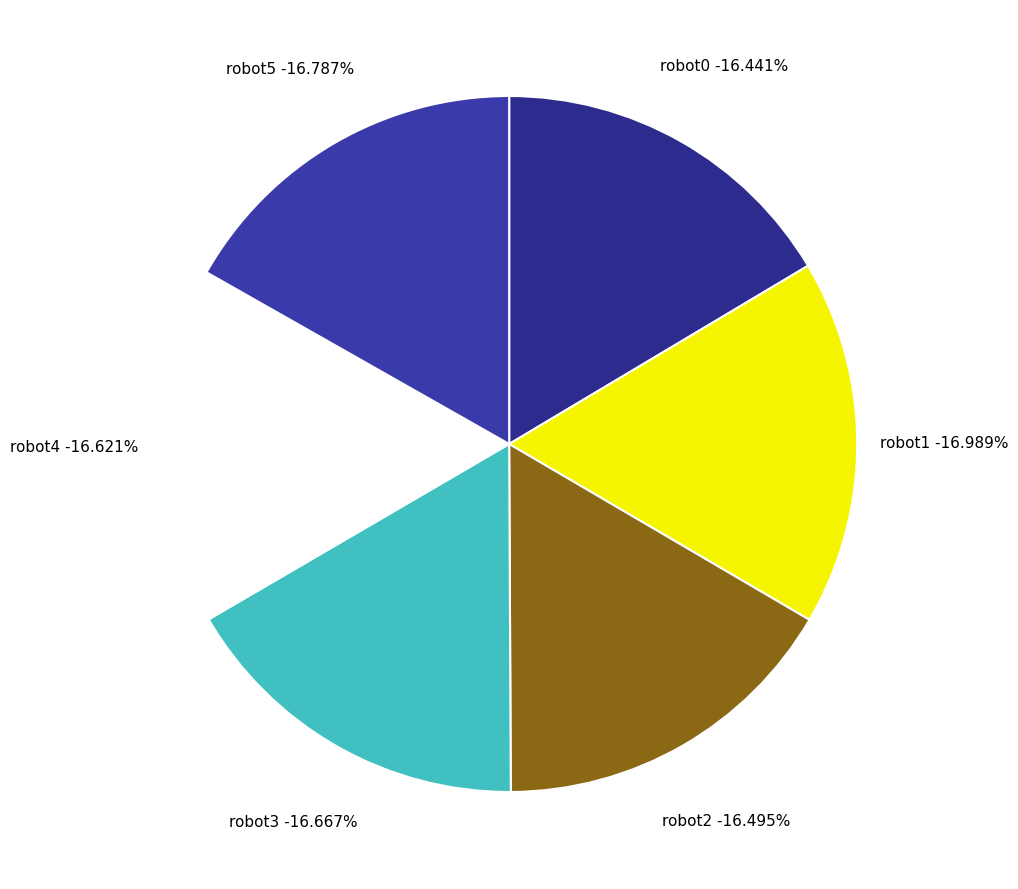

What is the largest slice in the pie chart?

robot1